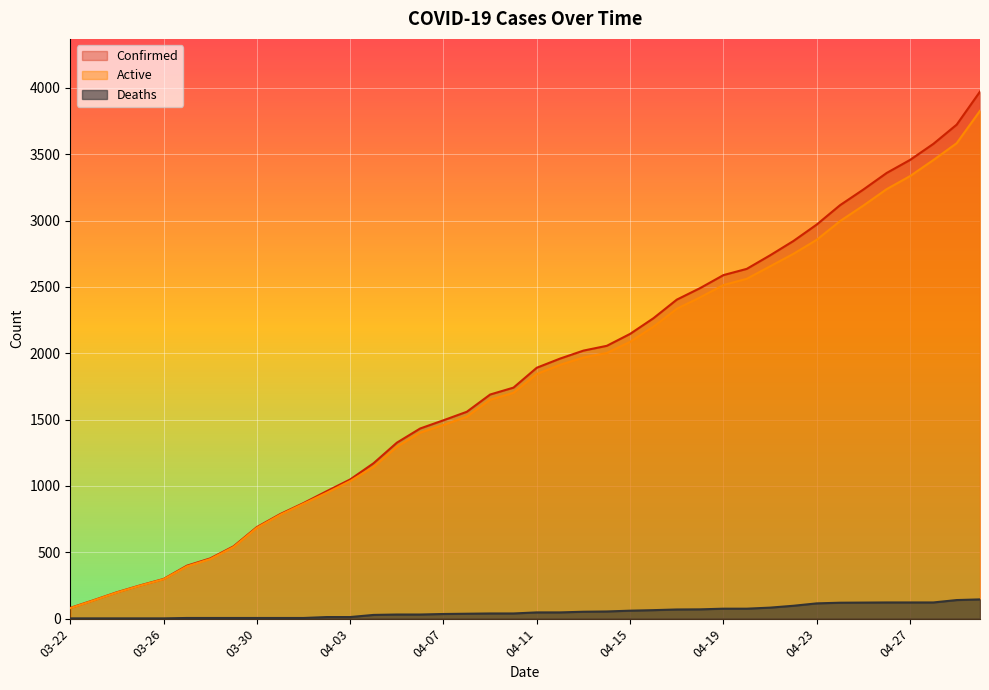

At how many categories does at least one series exceed 71?

40